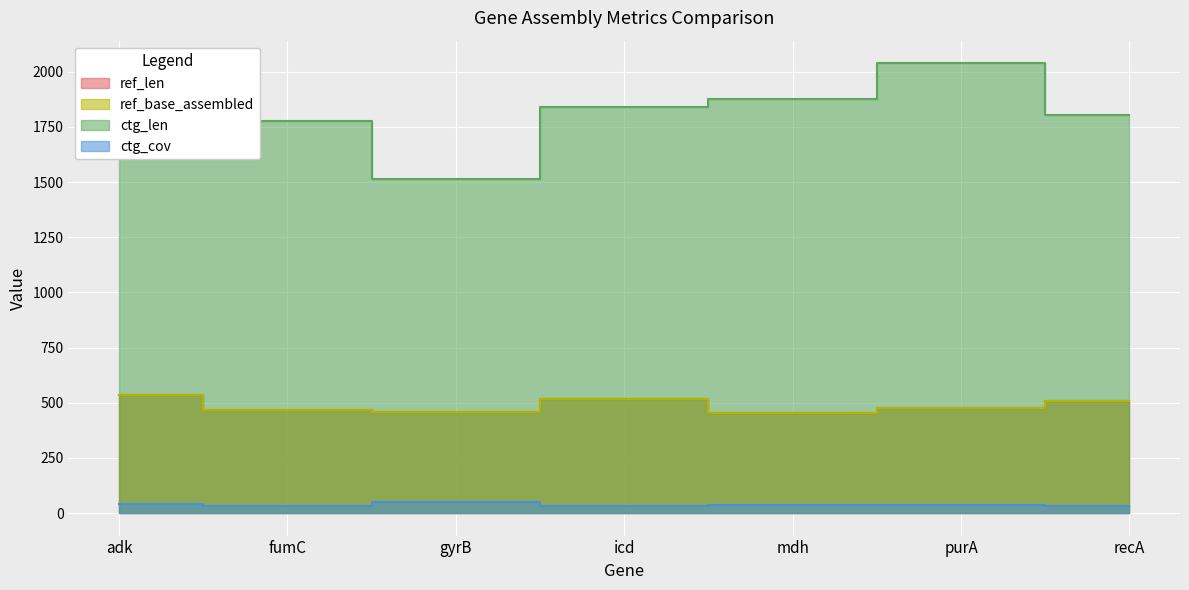

True or false: ctg_cov and ref_base_assembled intersect in this chart.

False